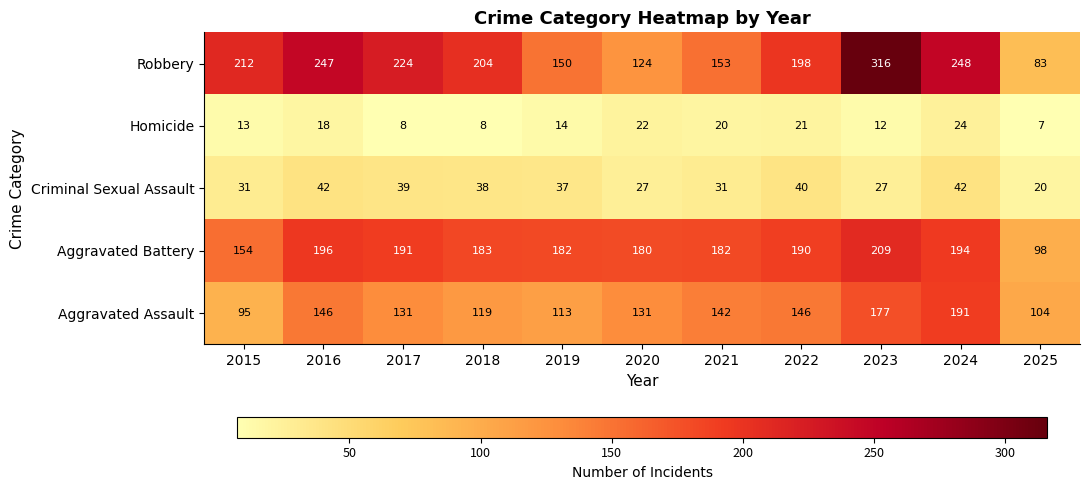

Count the number of data series in this chart.

5